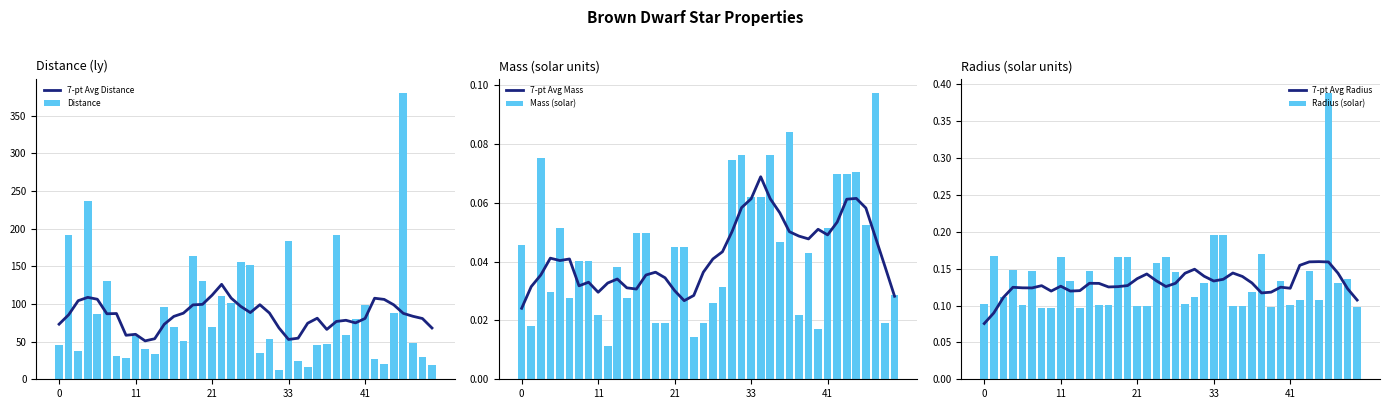

The Radius (solar) series shows 0.0 at 7. True or false?

False